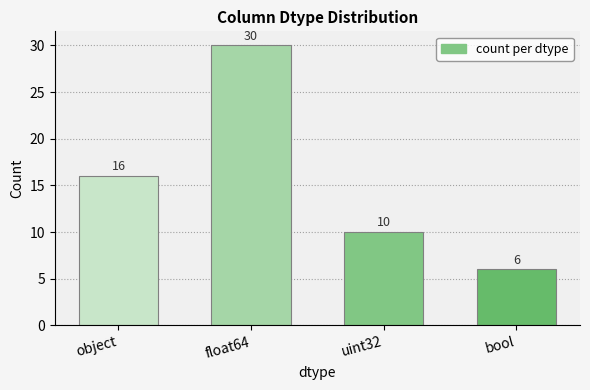

What position from the left is float64?

2